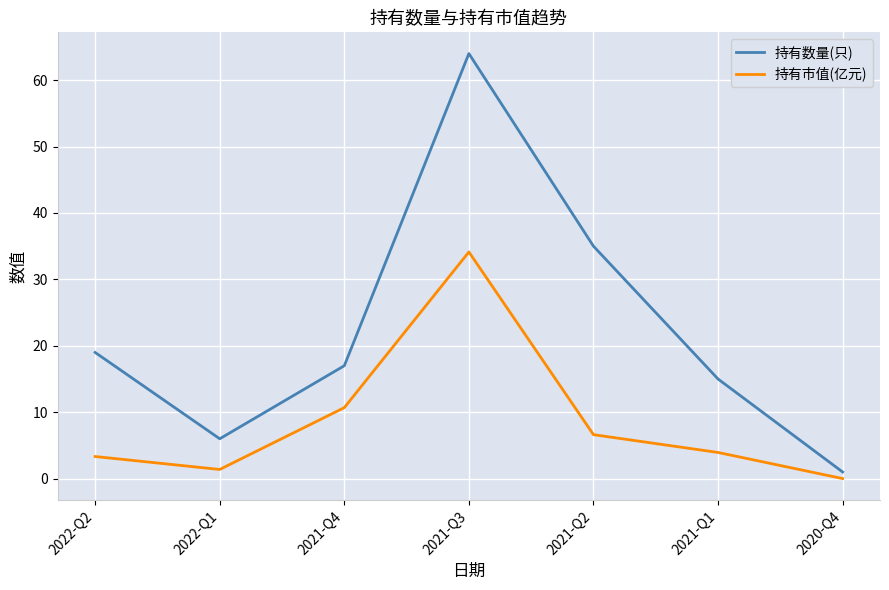

The value of 持有数量(只) at 2022-Q2 is 6.8. True or false?

False